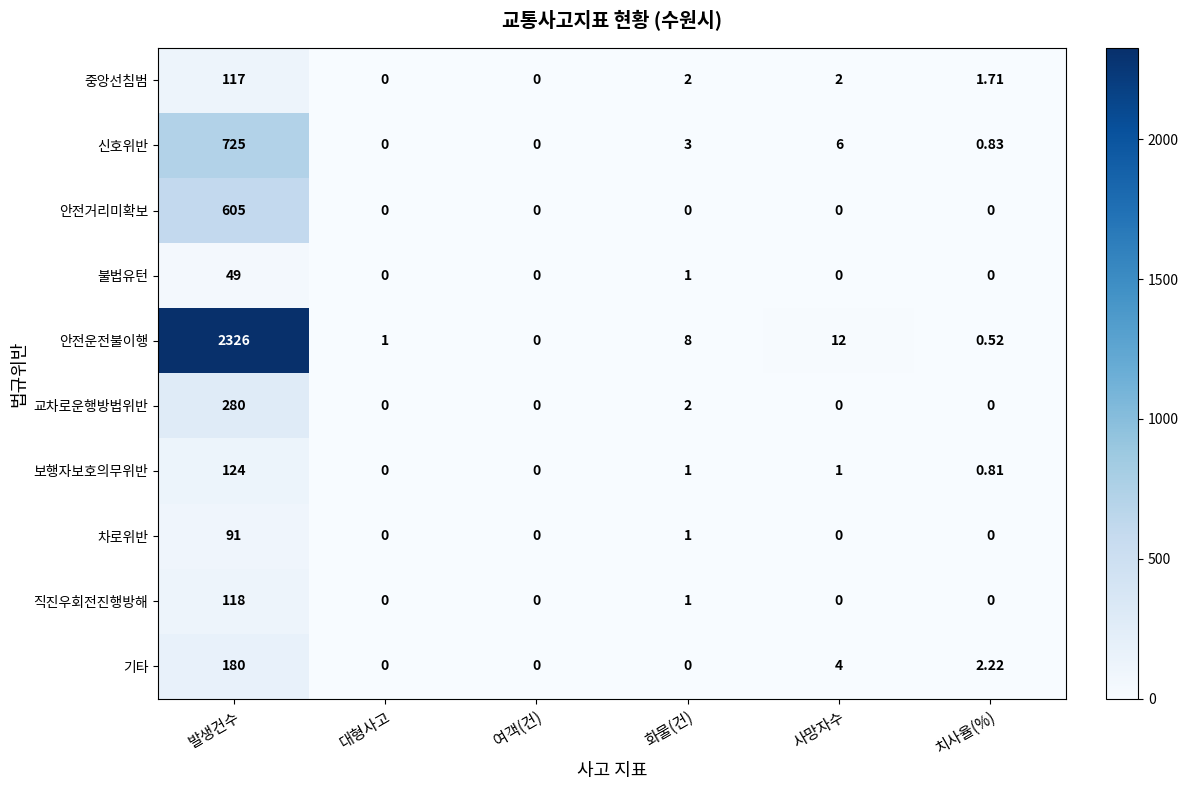

Rank the series by their maximum value, from lowest to highest.

불법유턴, 차로위반, 중앙선침범, 직진우회전진행방해, 보행자보호의무위반, 기타, 교차로운행방법위반, 안전거리미확보, 신호위반, 안전운전불이행